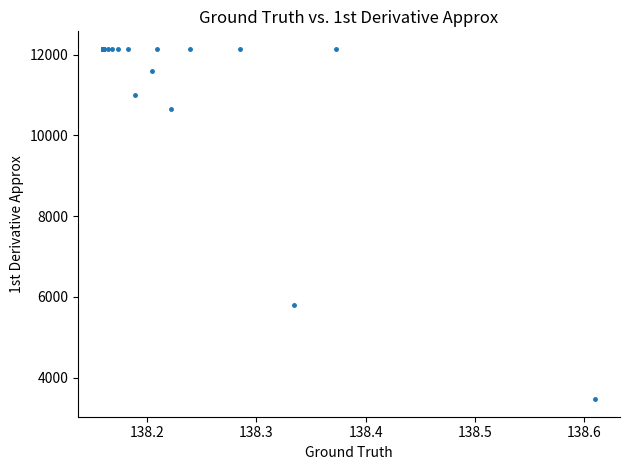

What Y value in the scatter plot is closest to 7804?

5800.6